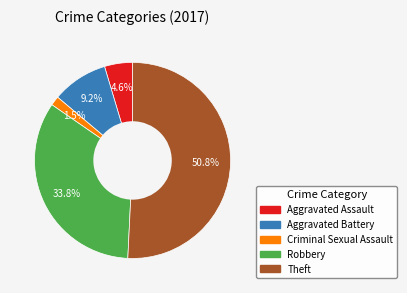

Is there any slice that represents more than half of the pie?

Yes